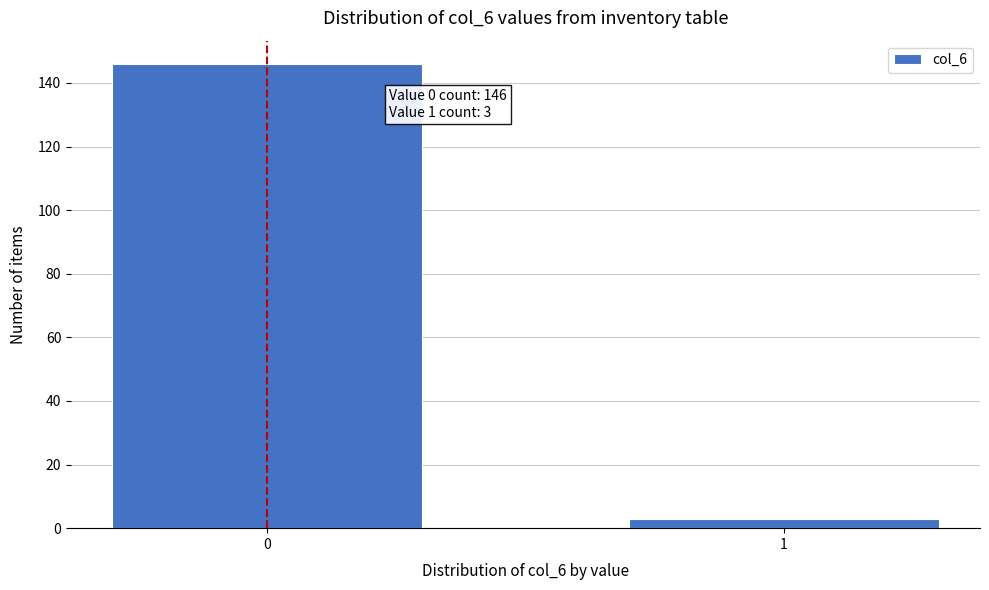

Reading left to right, list all the values displayed in this chart.

146	3